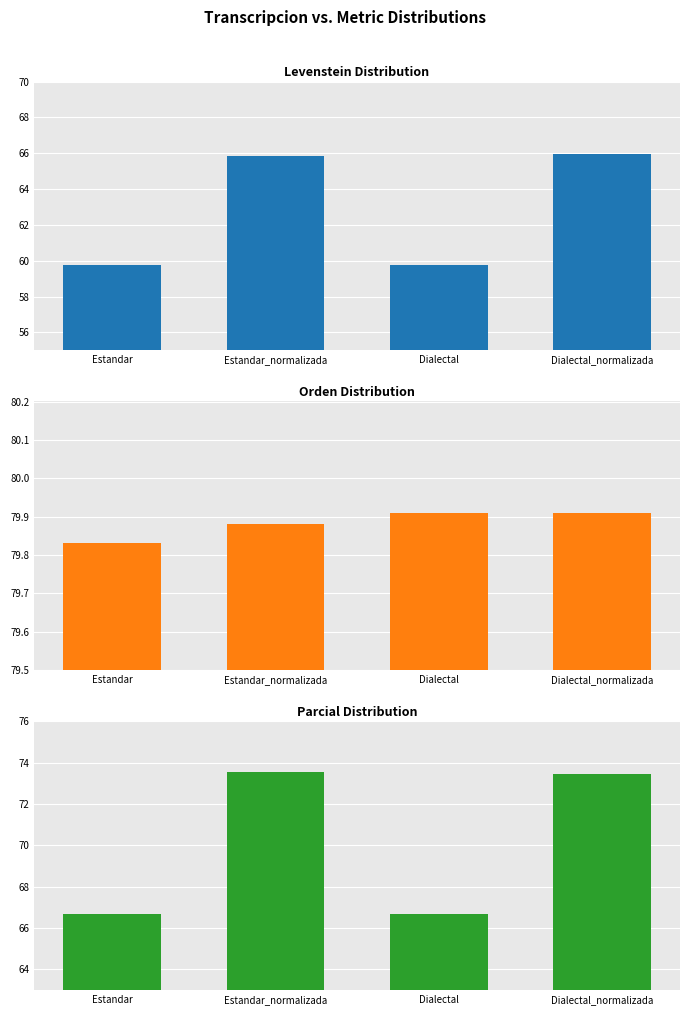

Which series has the largest total across all categories?

Orden